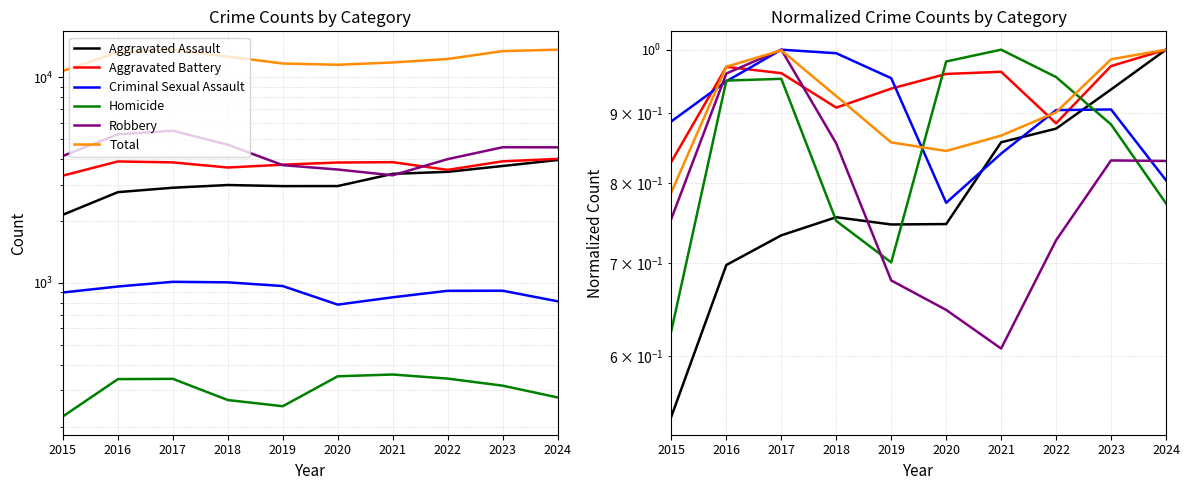

What are all the series names shown in the legend?

Aggravated Assault, Aggravated Battery, Criminal Sexual Assault, Homicide, Robbery, Total